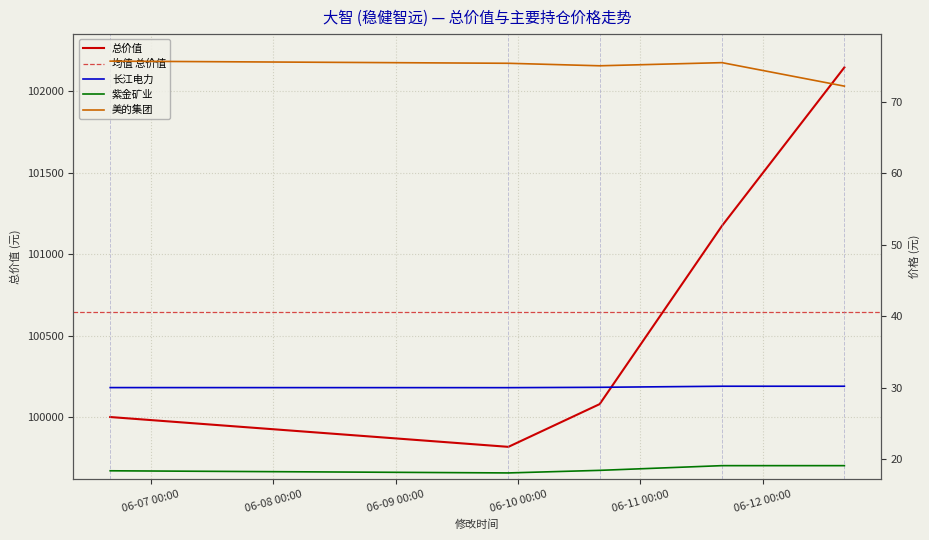

Read the 100000 value at 202506111600.

101173.7